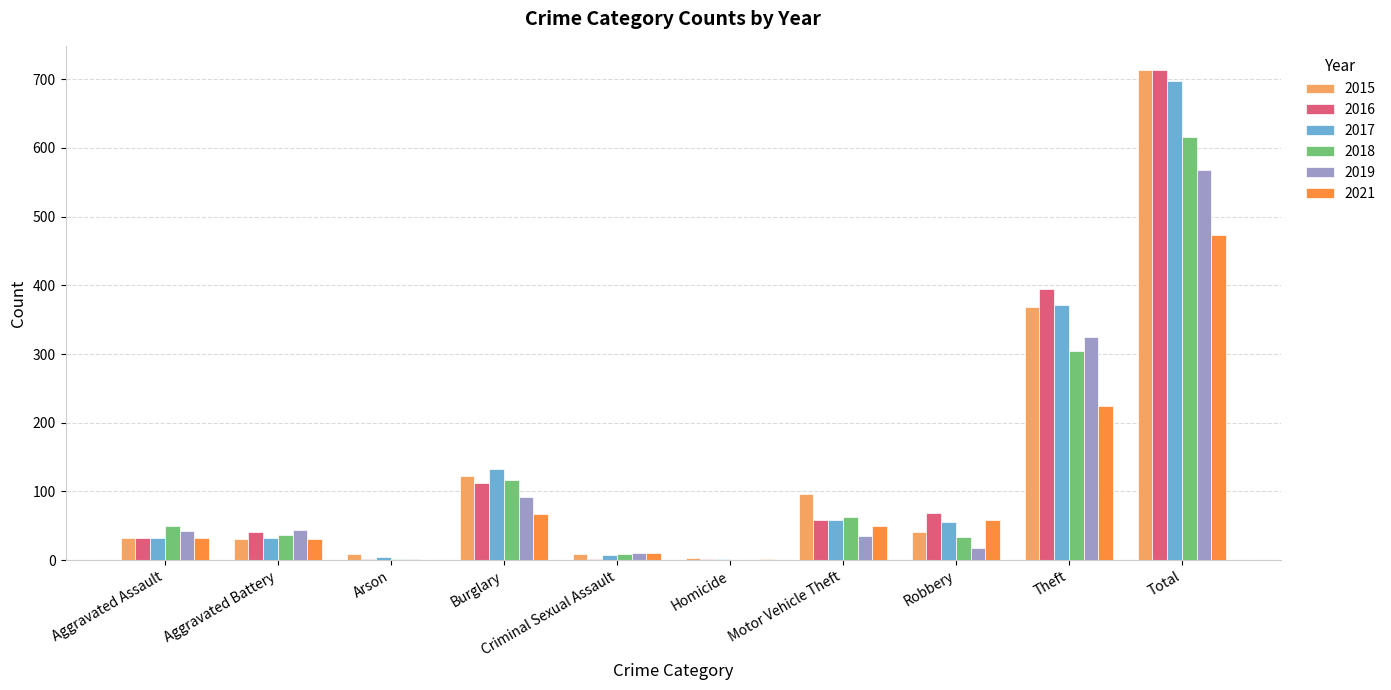

What is the sum of all 2018 values?

1232